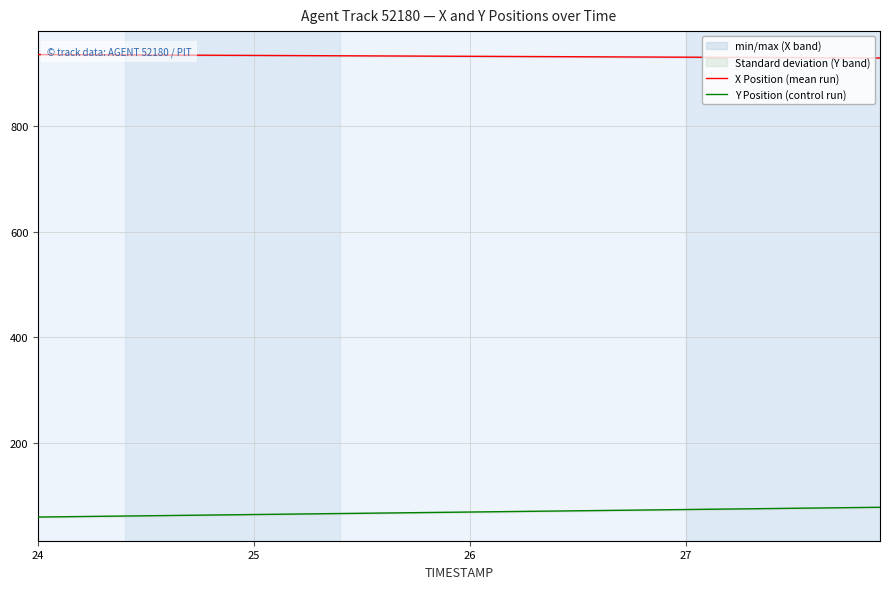

What is the lowest value of the X Position (mean run) series?

928.8